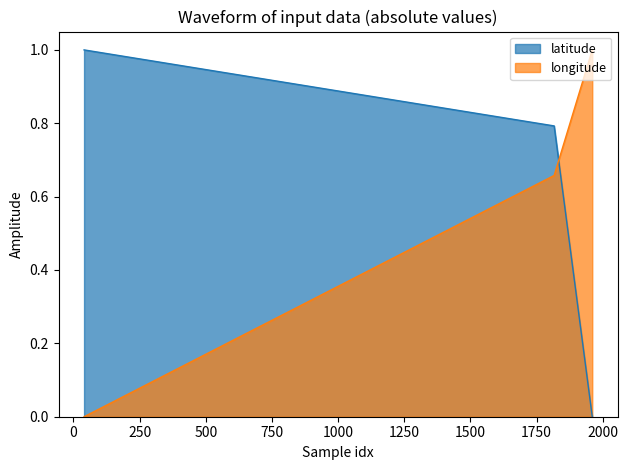

What is the value of the longitude point at the 2nd from the left?

0.7